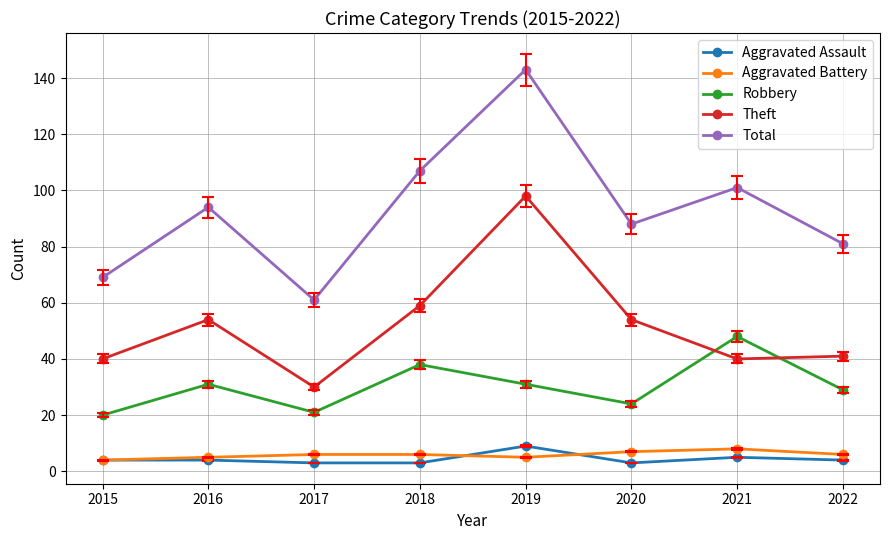

True or false: Aggravated Battery and Robbery cross at least once.

False